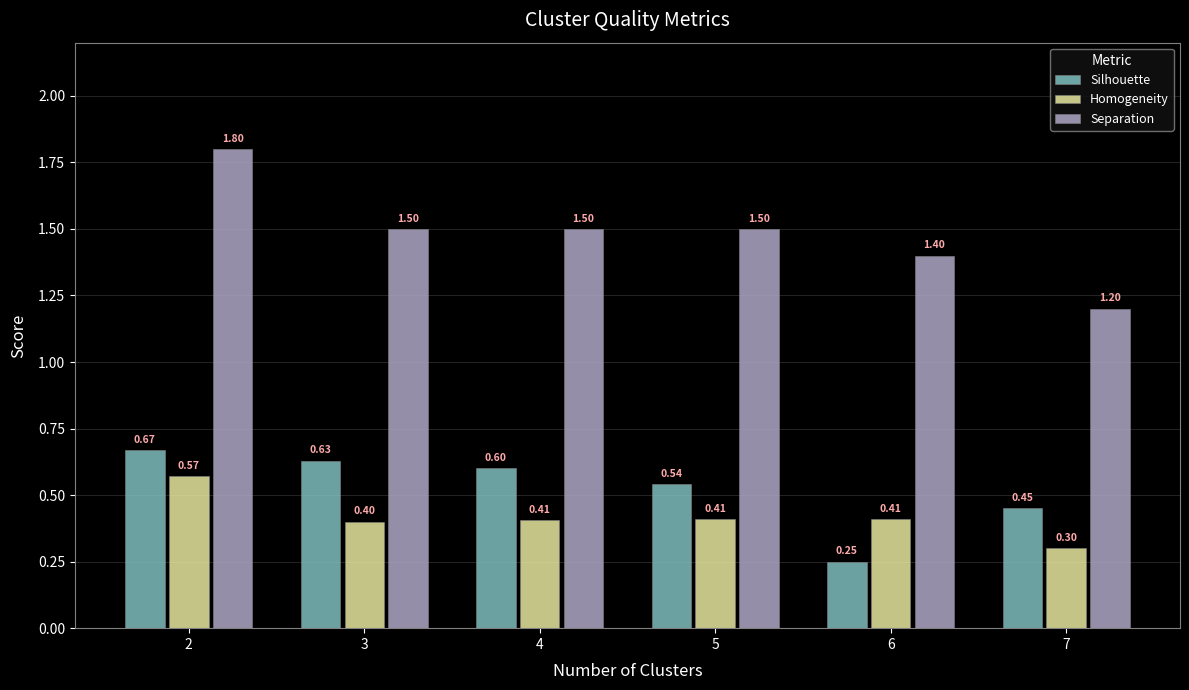

Which series has the largest total across all categories?

Separation